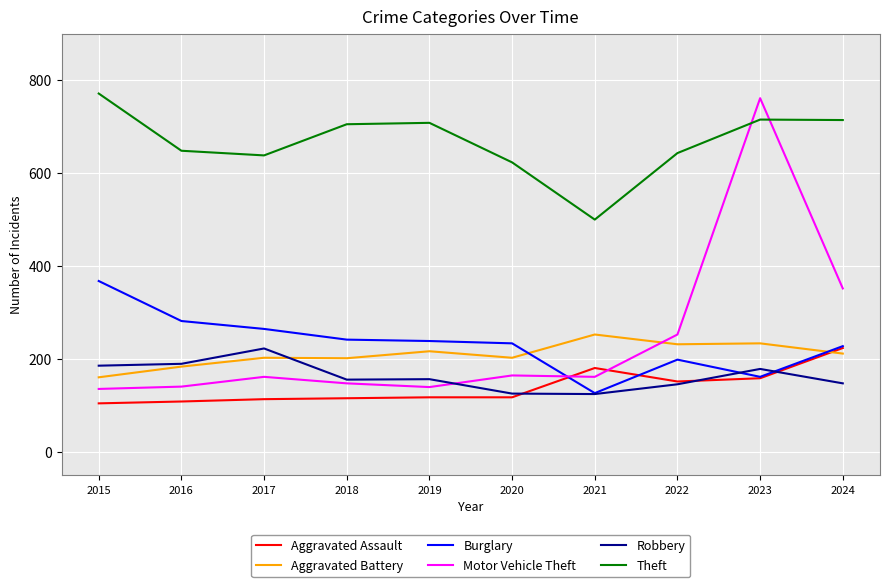

What are all the series names shown in the legend?

Aggravated Assault, Aggravated Battery, Burglary, Motor Vehicle Theft, Robbery, Theft